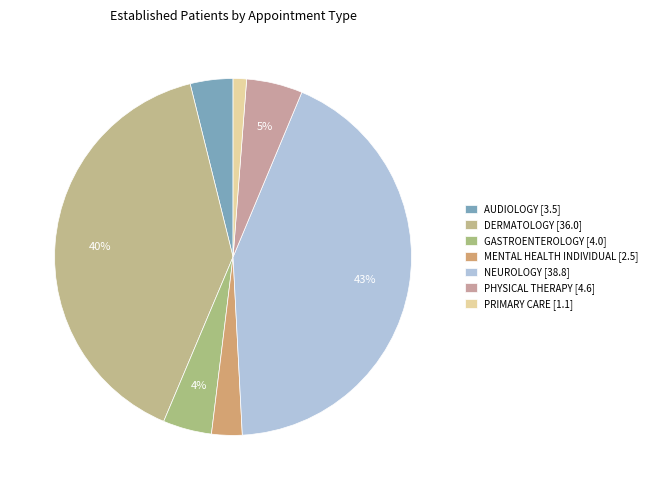

Which has a higher value, NEUROLOGY or PRIMARY CARE?

NEUROLOGY